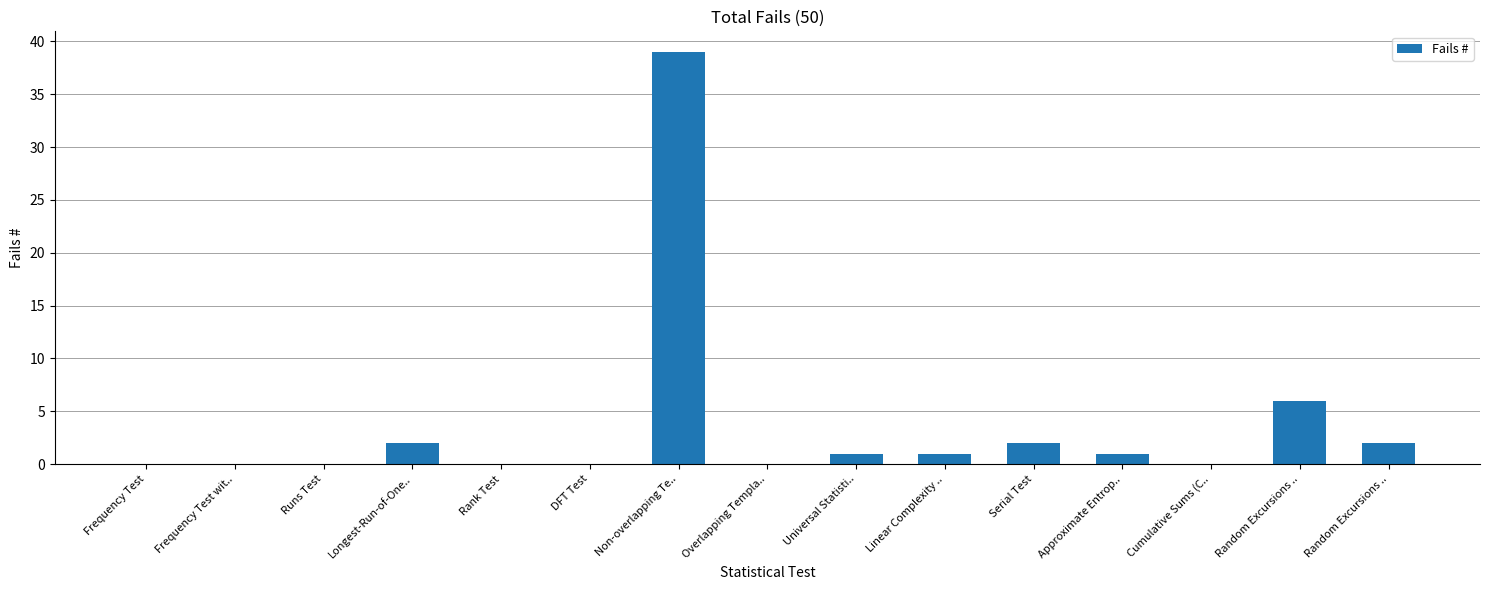

What is the sum of the values at Non-overlapping Te.. and Runs Test?

39